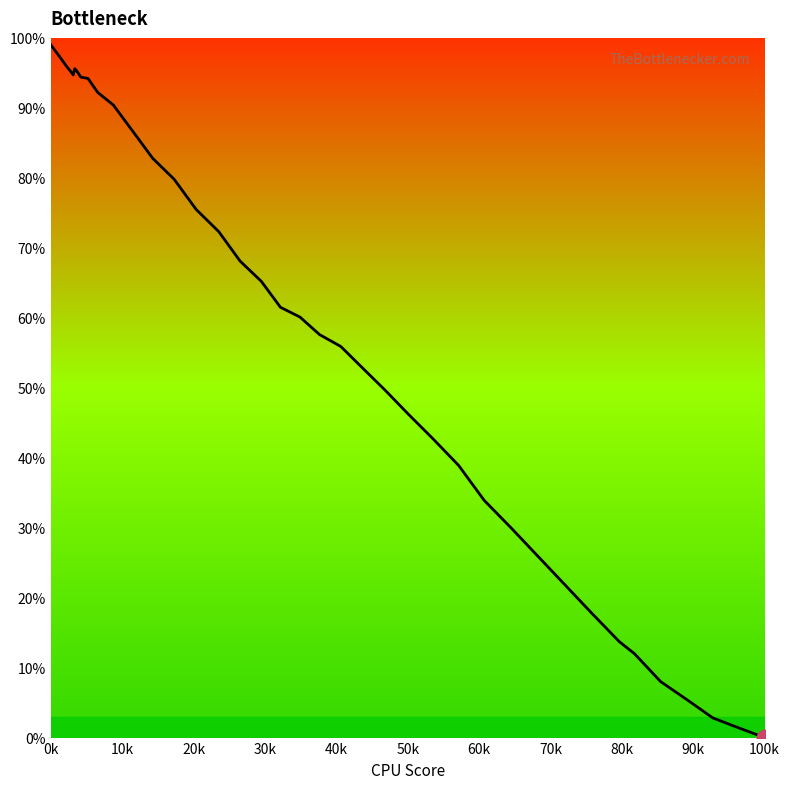

How many values exceed 61?

20